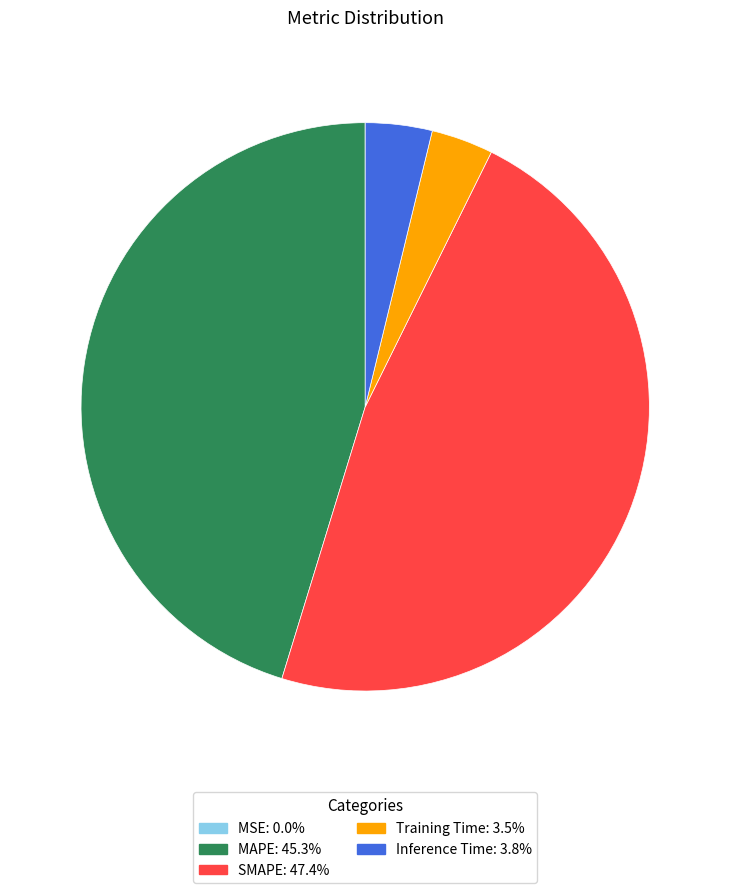

Do Inference Time and Training Time together represent more than half of the pie?

No